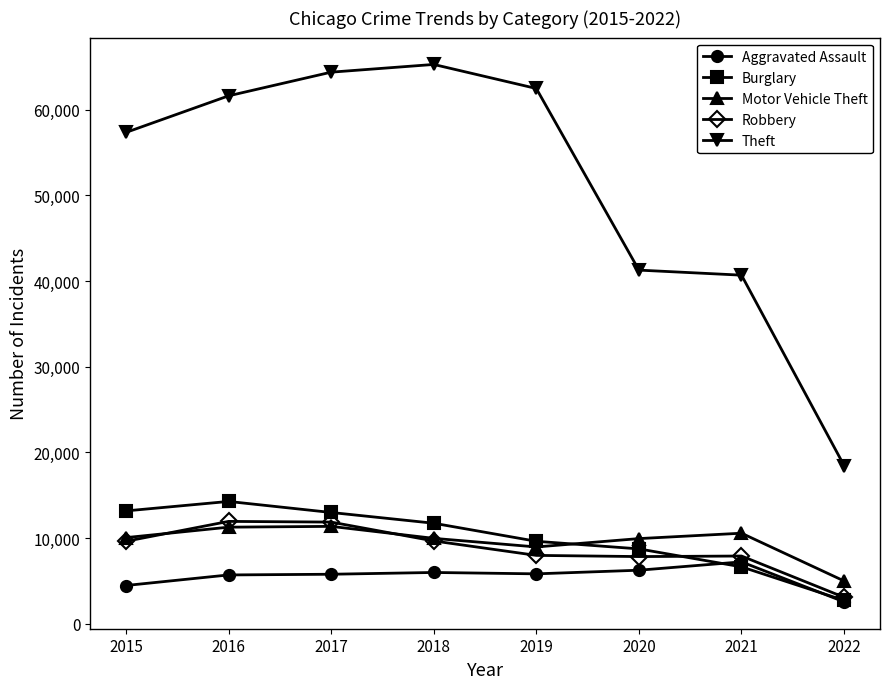

Is it true that Burglary equals 18869 at 2017?

False